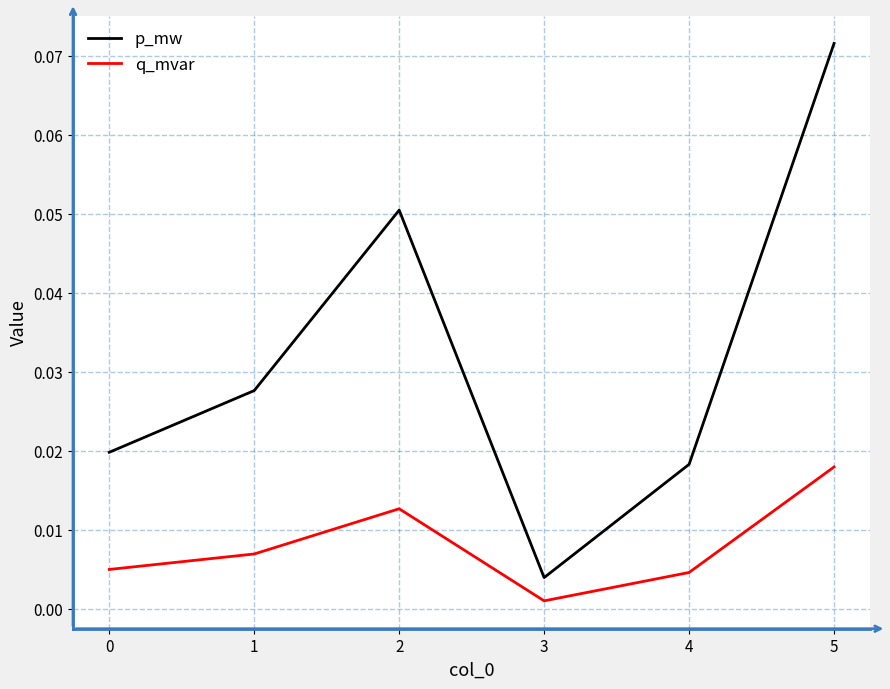

What are all the series names shown in the legend?

p_mw, q_mvar